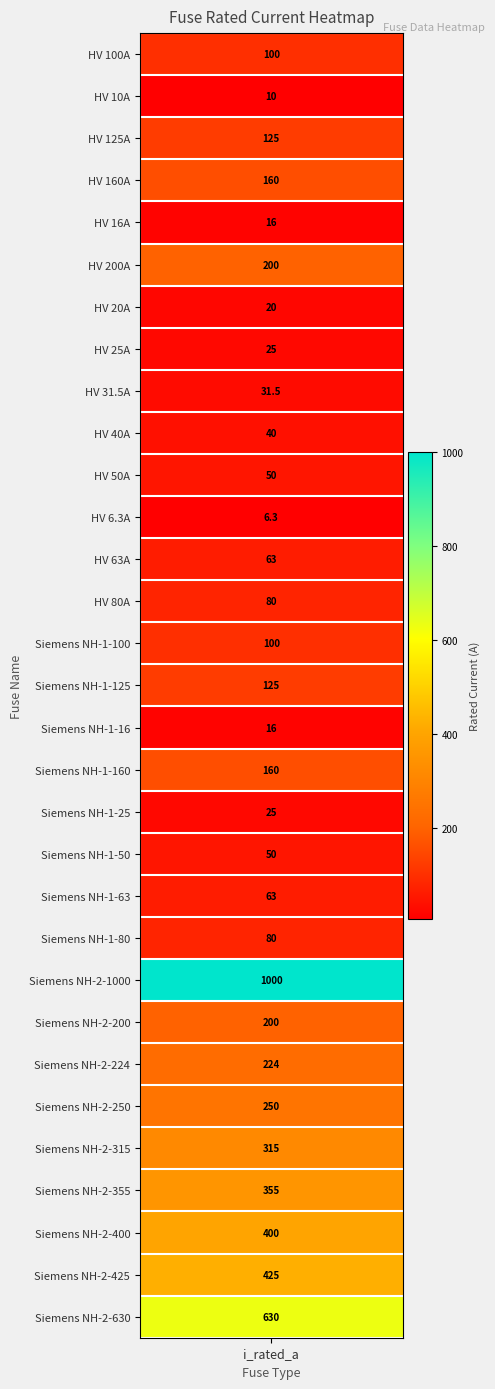

What is the smallest value displayed?

6.3